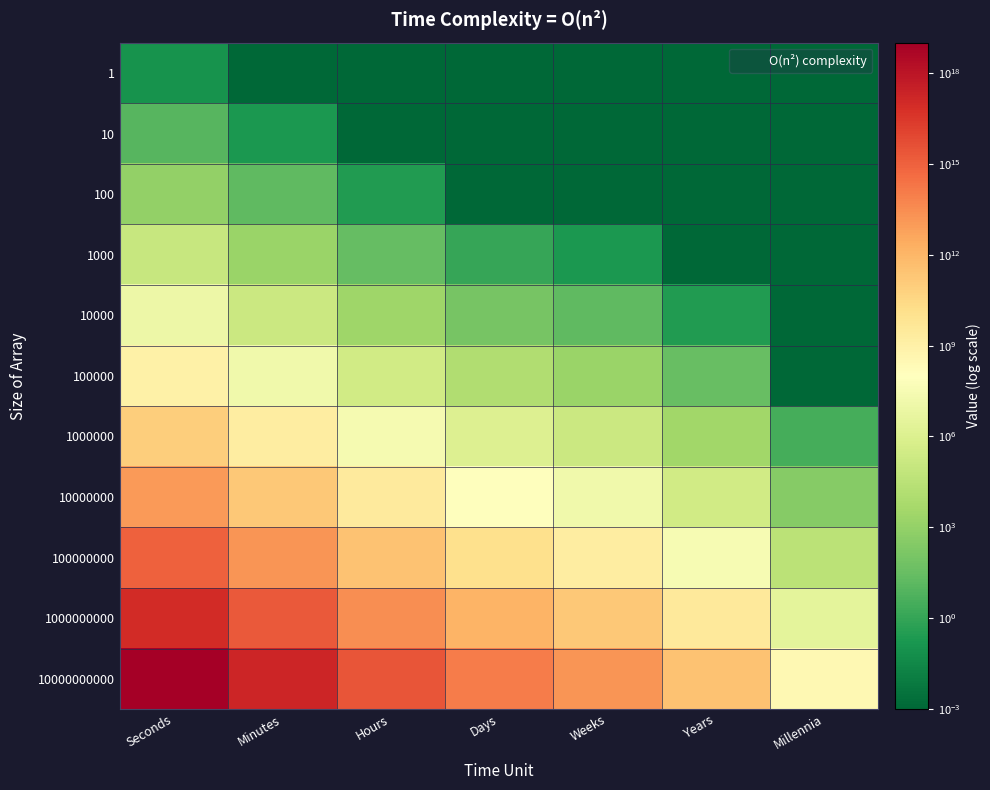

Between Hours and Minutes, which is larger?

Hours